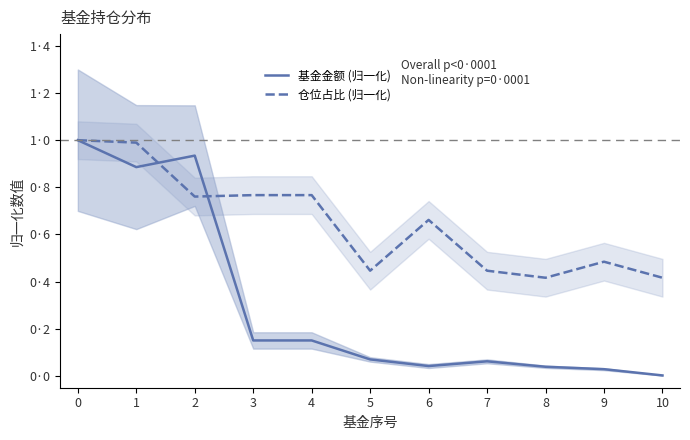

The 仓位占比 (归一化) series shows 1.3 at 3. True or false?

False